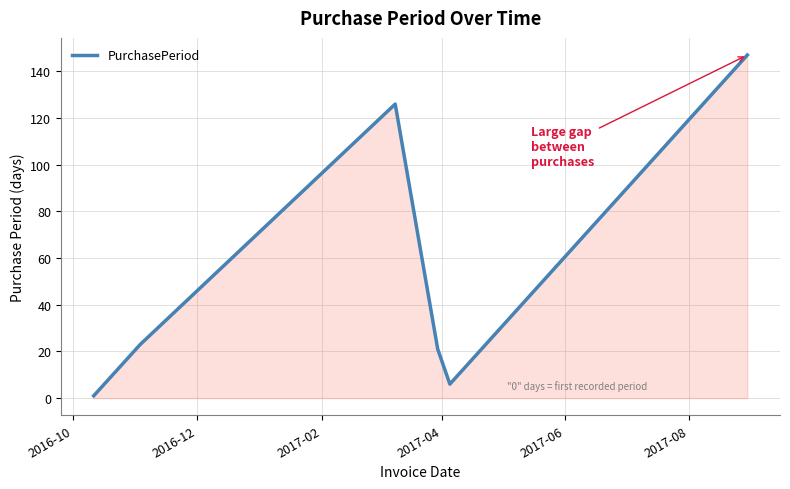

How many interior local peaks (higher than both neighbors) does the data have?

1